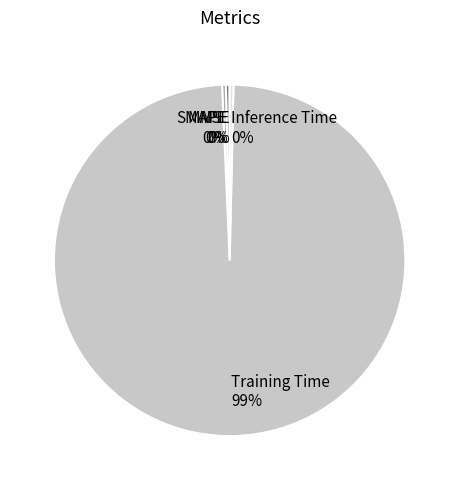

Is the sum of Inference Time and MAPE greater than half?

No